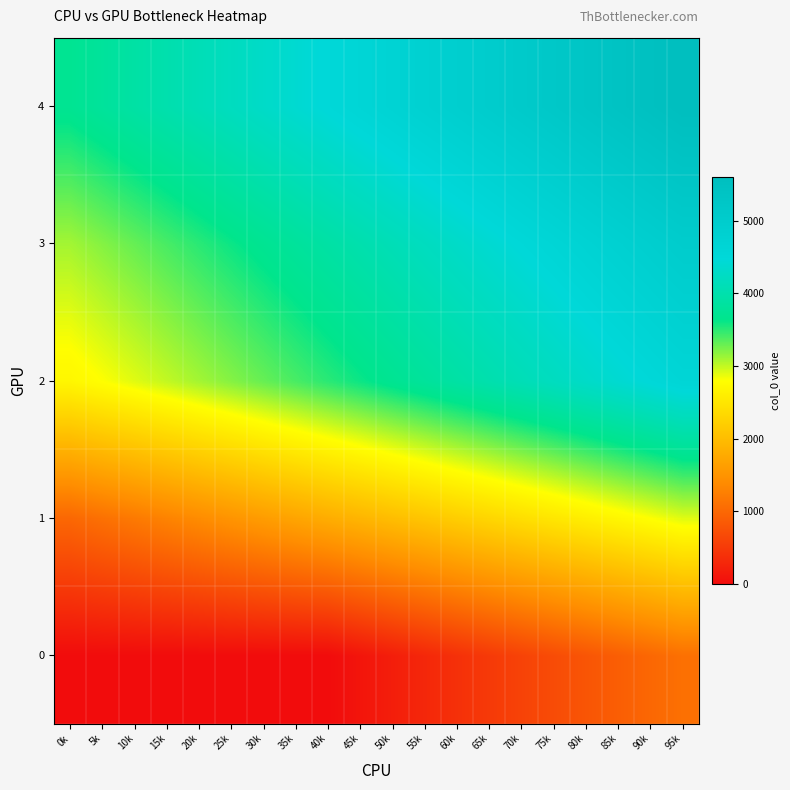

At how many categories does at least one series exceed 4957?

7